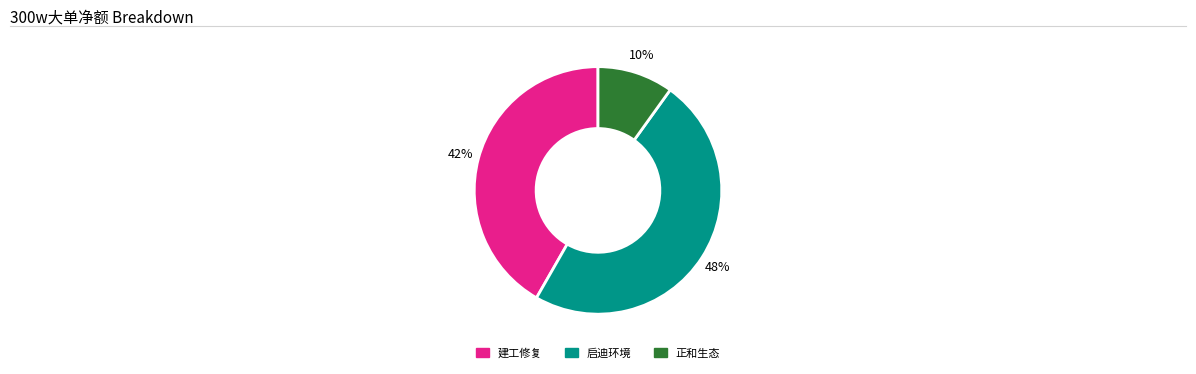

What is the smallest slice in the pie chart?

正和生态